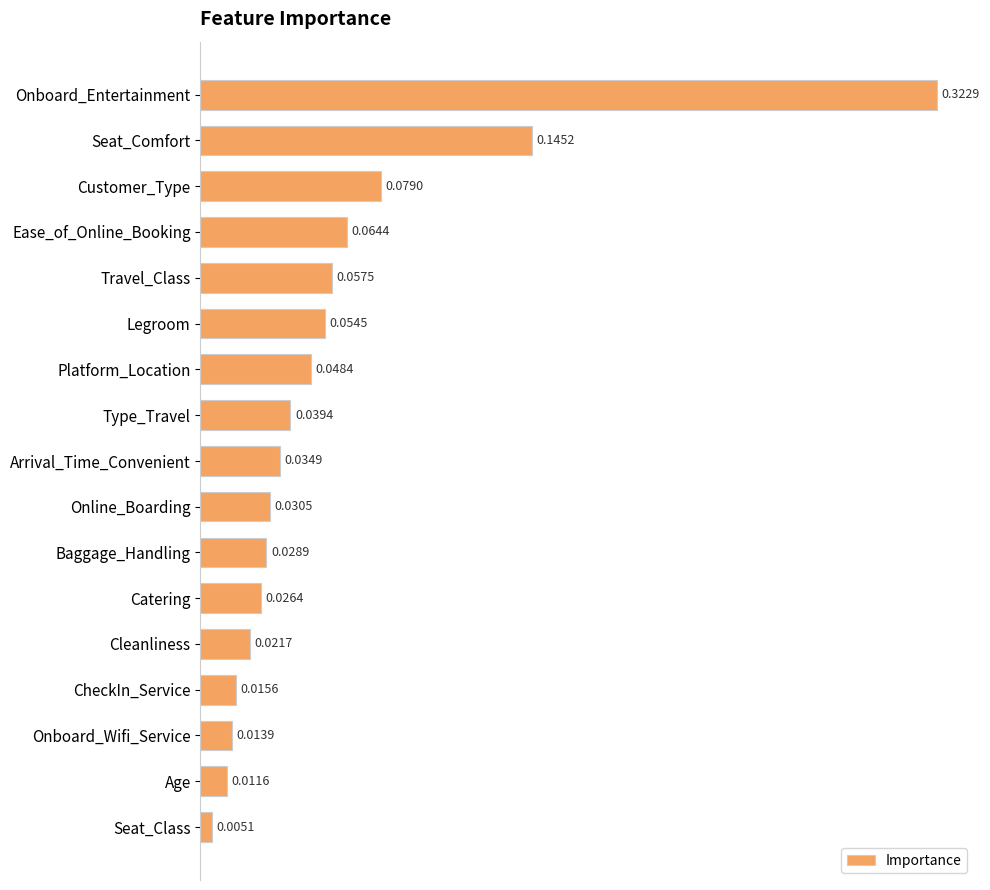

List the labels in order of value, largest first.

Onboard_Entertainment, Seat_Comfort, Customer_Type, Ease_of_Online_Booking, Travel_Class, Legroom, Platform_Location, Type_Travel, Arrival_Time_Convenient, Online_Boarding, Baggage_Handling, Catering, Cleanliness, CheckIn_Service, Onboard_Wifi_Service, Age, Seat_Class